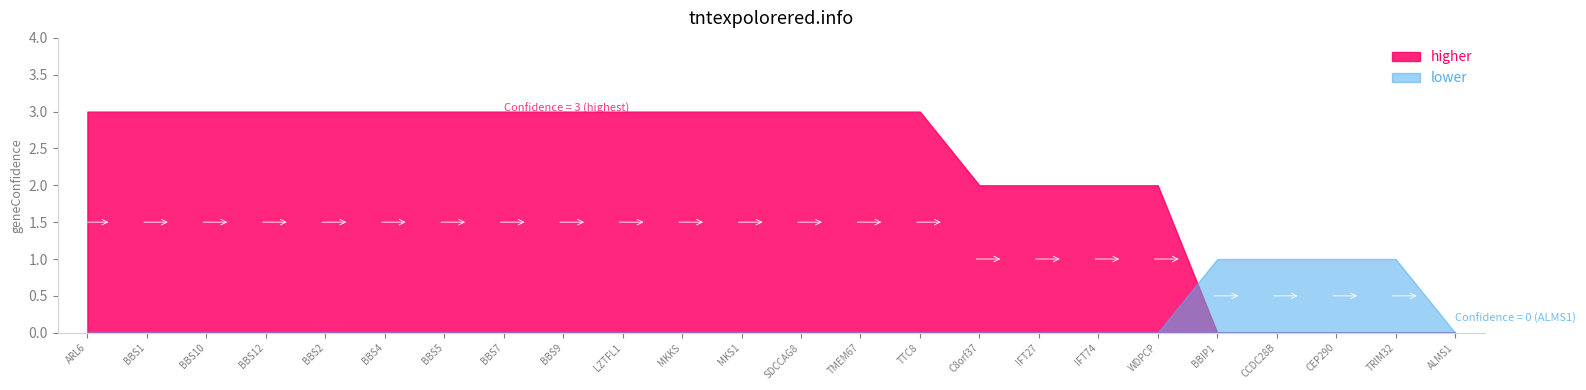

How many data points does each series have?

24